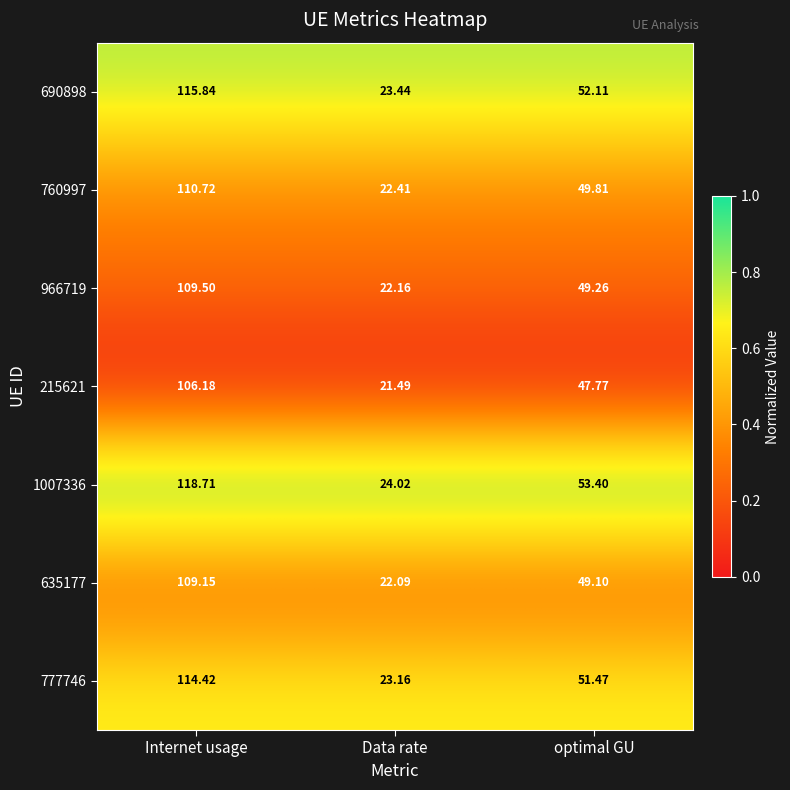

Rank the categories by 690898 value from highest to lowest.

Internet usage, optimal GU, Data rate